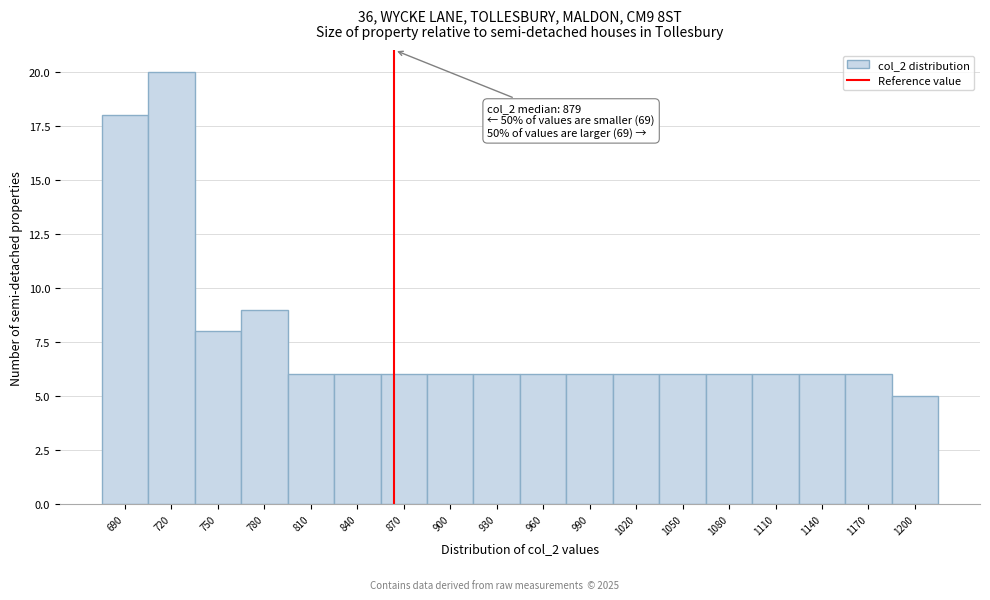

Reading left to right, what are all the values shown in this chart?

690=18	720=20	750=8	780=9	810=6	840=6	870=6	900=6	930=6	960=6	990=6	1020=6	1050=6	1080=6	1110=6	1140=6	1170=6	1200=5